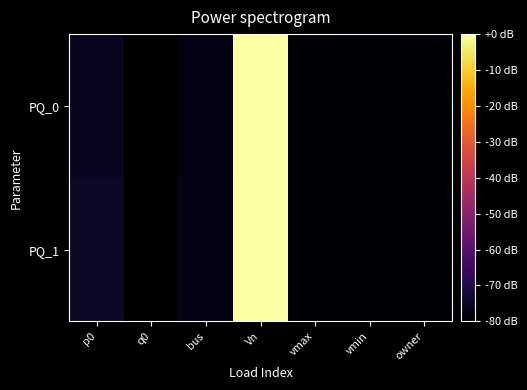

How many categories are shown in the chart?

7